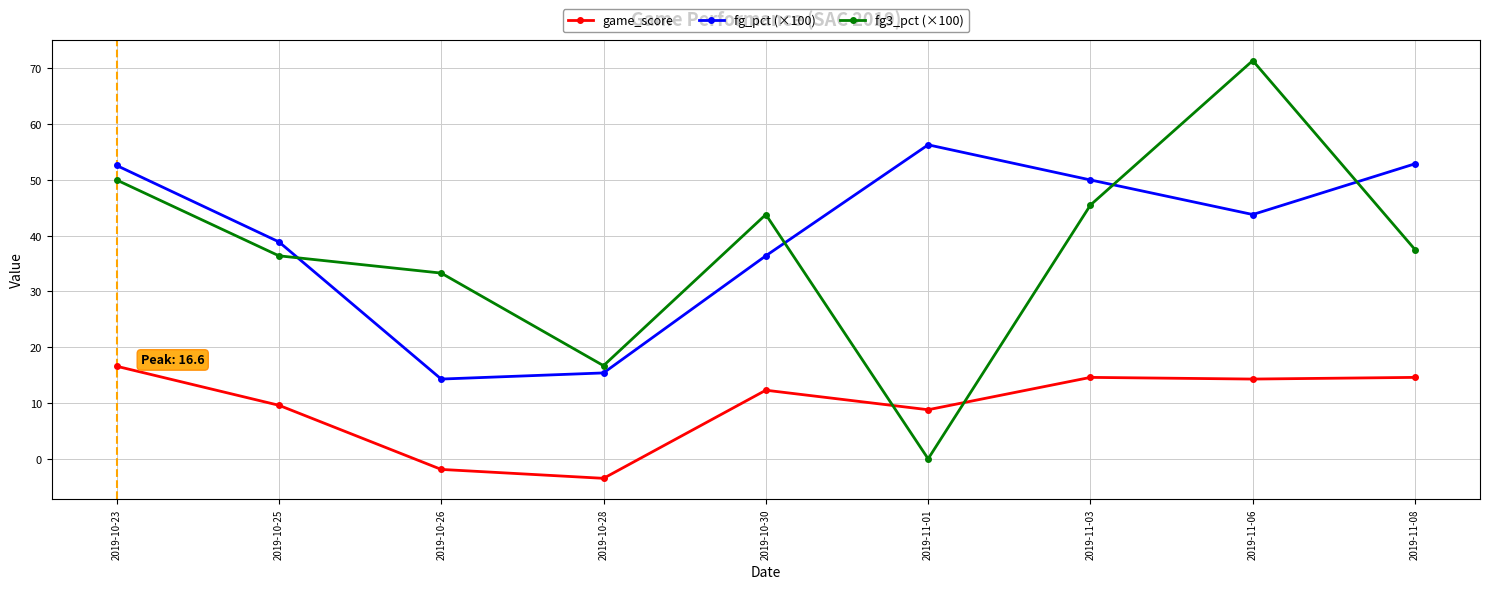

True or false: game_score and fg_pct (×100) intersect in this chart.

False